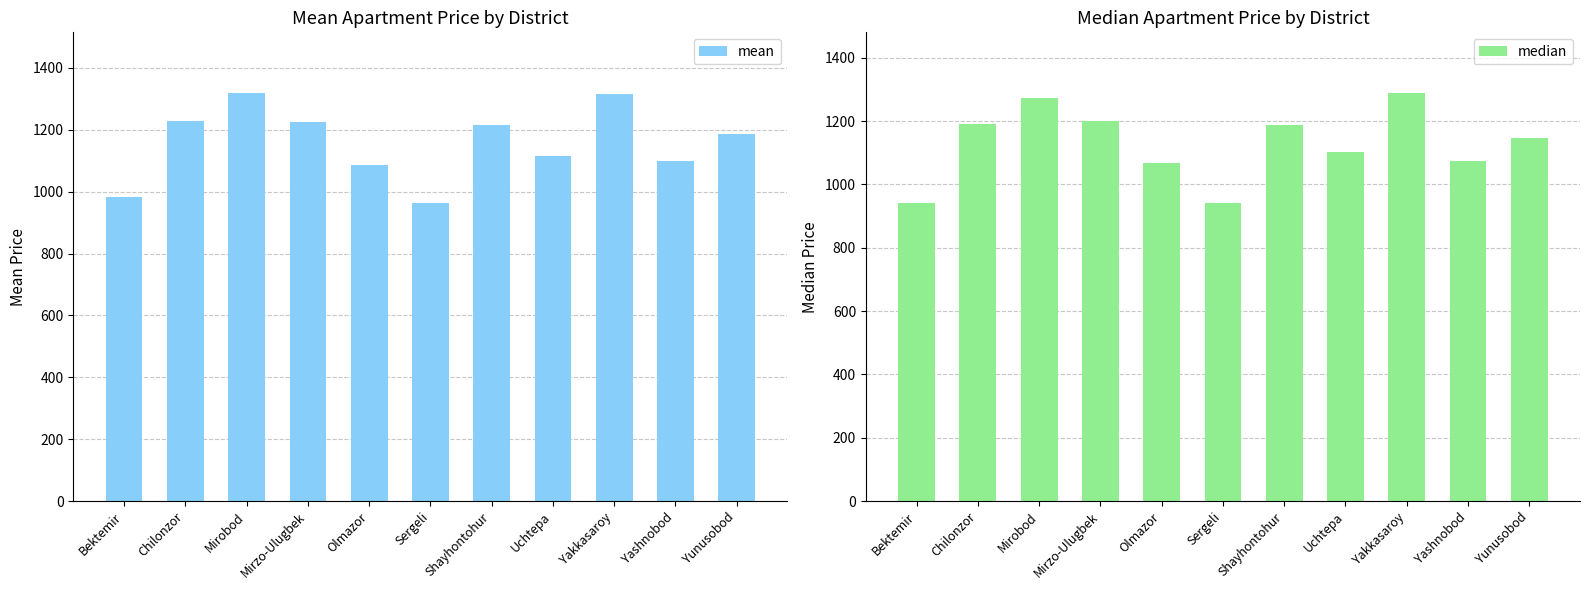

True or false: median has a value of 1074.1 at Yashnobod.

True